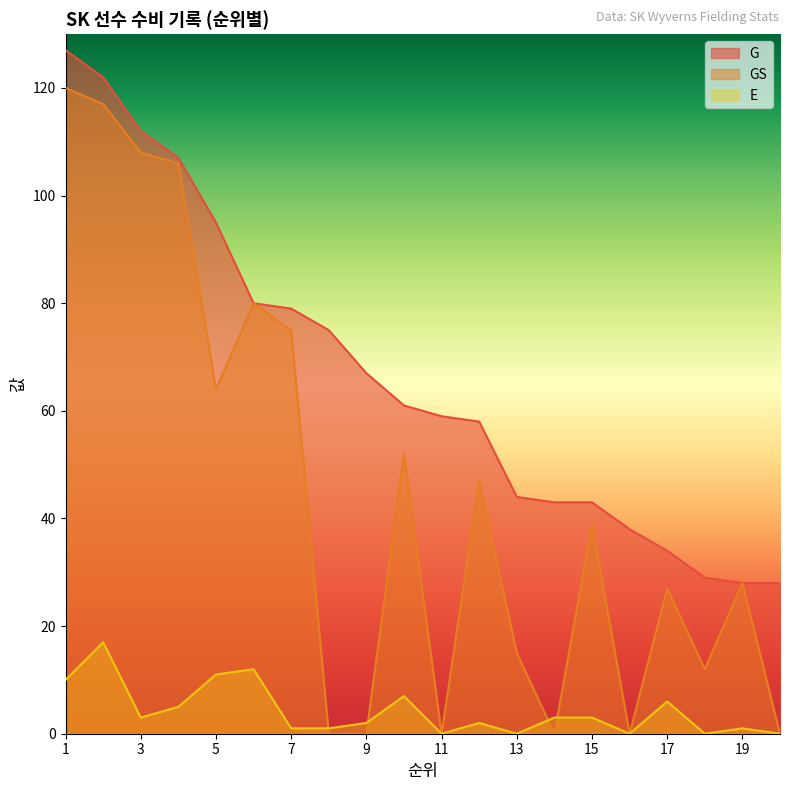

Between 2 and 6, which series saw the biggest shift?

G